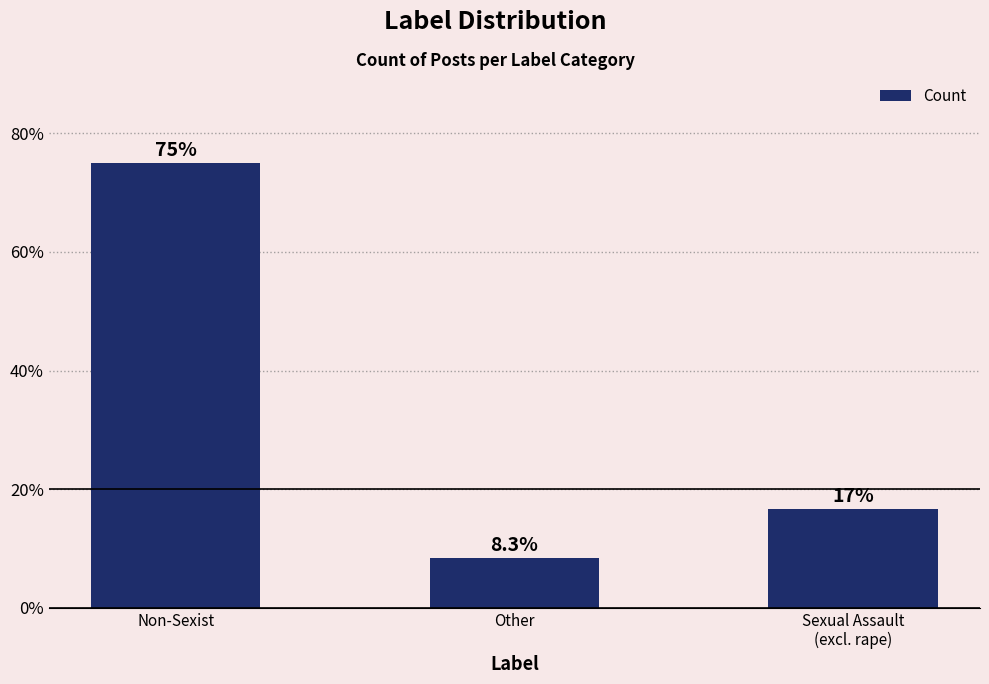

What is the change in value from Other to Sexual Assault
(excl. rape)?

+8.3